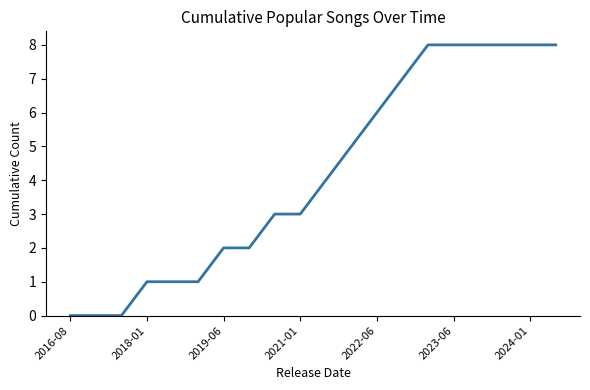

How many lines are shown in the chart?

1